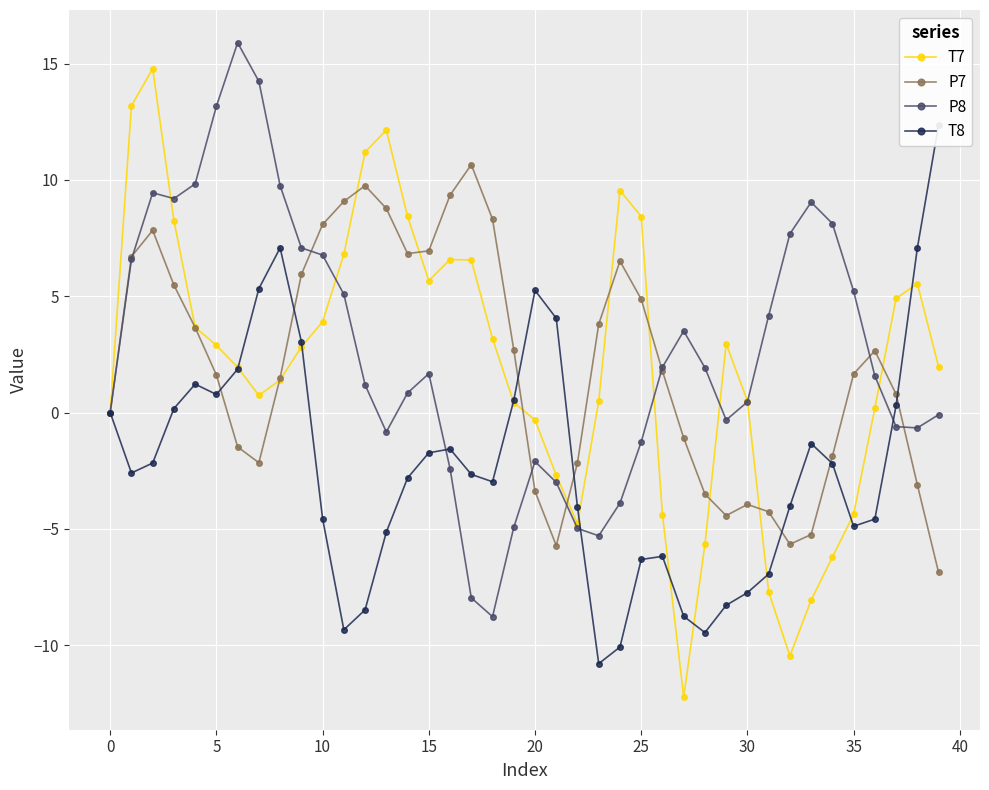

Is it true that T8 equals -1.3 at 33?

True